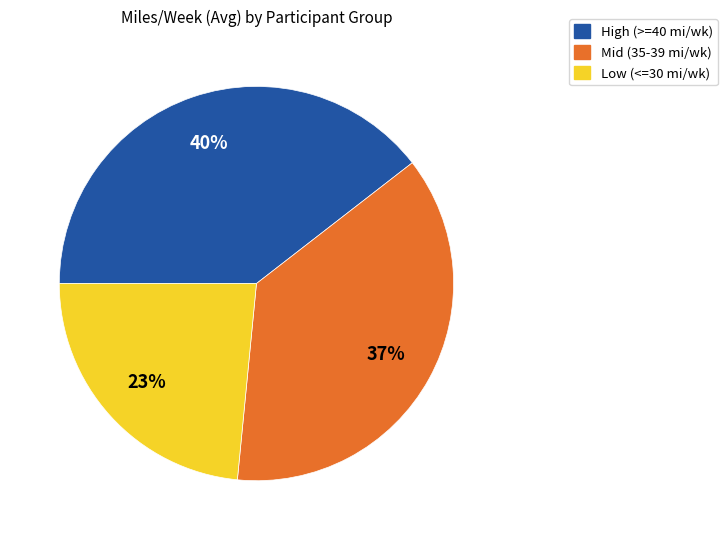

Is there a majority slice in this chart?

No